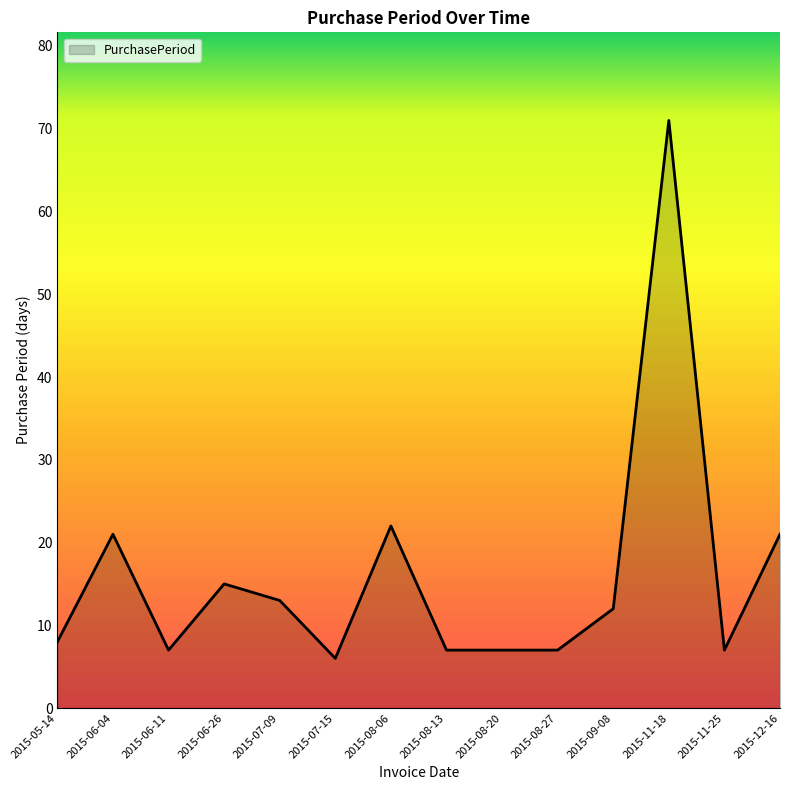

How many lines are shown in the chart?

1